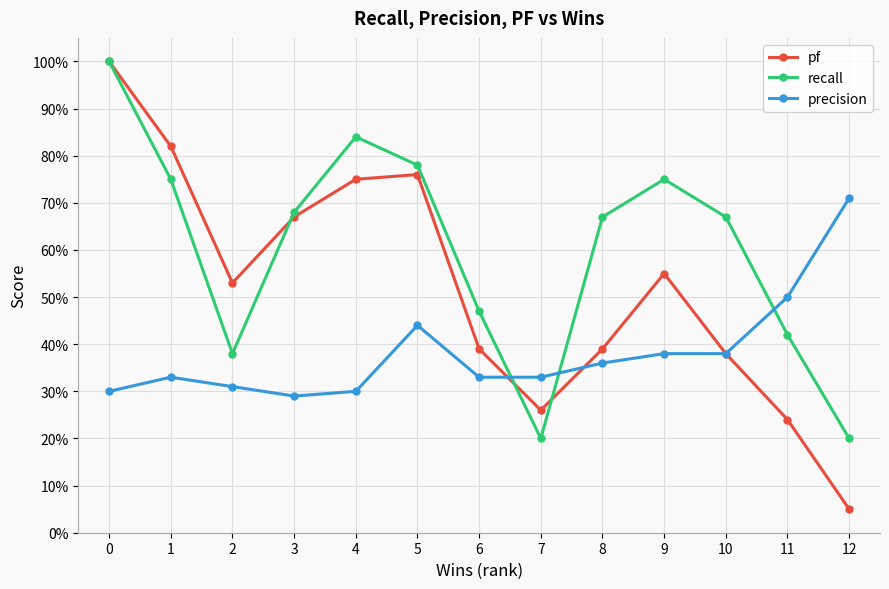

Rank the categories by pf value from lowest to highest.

12, 11, 7, 10, 6, 8, 2, 9, 3, 4, 5, 1, 0